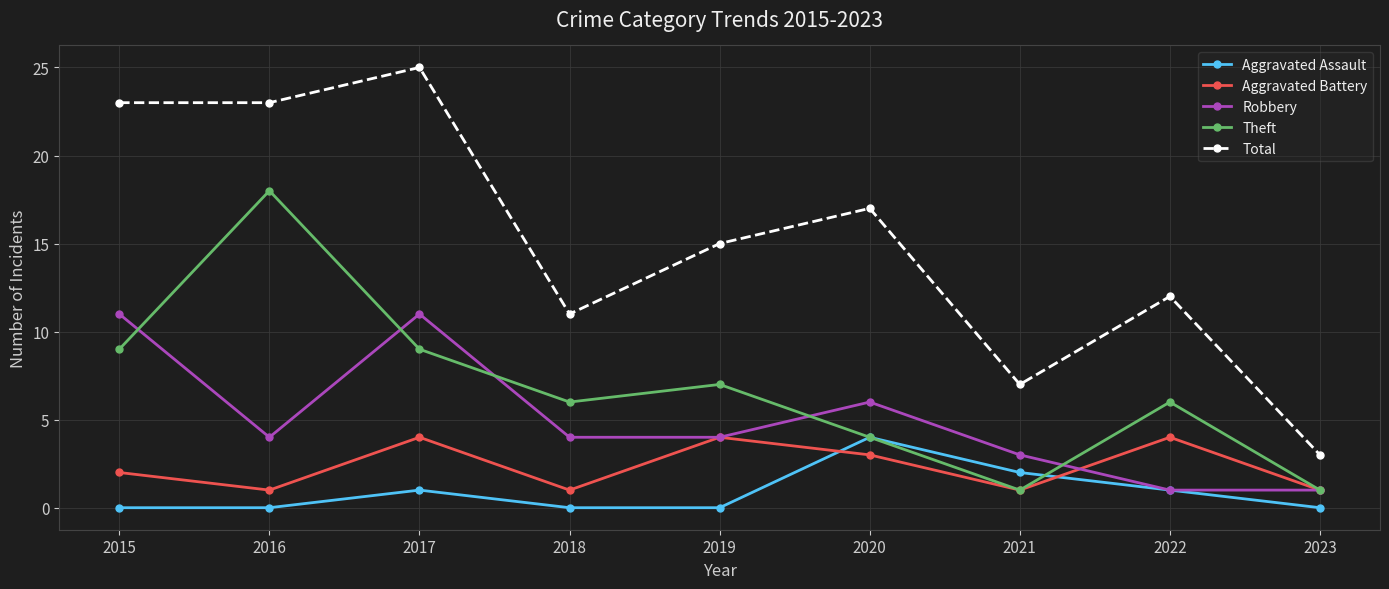

Reading right to left, list all the values displayed in this chart.

Aggravated Assault: 2023=0	2022=1	2021=2	2020=4	2019=0	2018=0	2017=1	2016=0	2015=0
Aggravated Battery: 2023=1	2022=4	2021=1	2020=3	2019=4	2018=1	2017=4	2016=1	2015=2
Robbery: 2023=1	2022=1	2021=3	2020=6	2019=4	2018=4	2017=11	2016=4	2015=11
Theft: 2023=1	2022=6	2021=1	2020=4	2019=7	2018=6	2017=9	2016=18	2015=9
Total: 2023=3	2022=12	2021=7	2020=17	2019=15	2018=11	2017=25	2016=23	2015=23